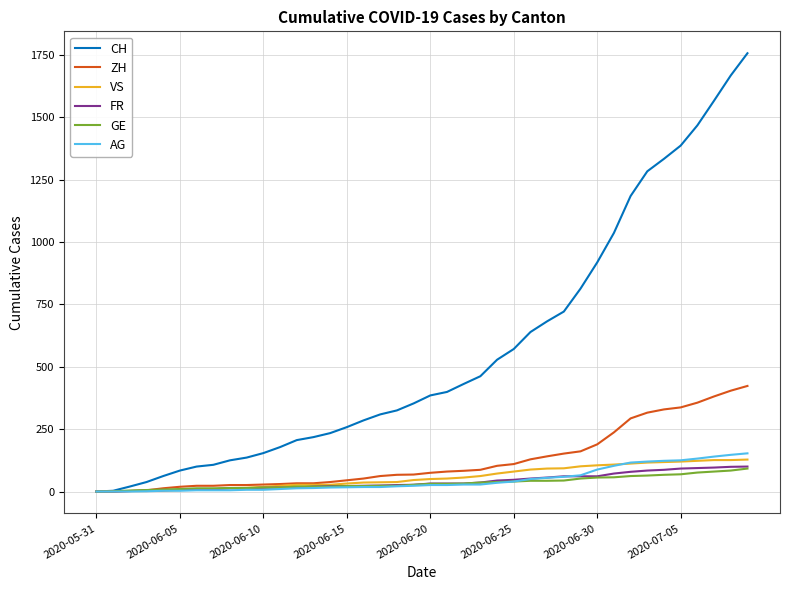

What is the highest value of the FR series?

100